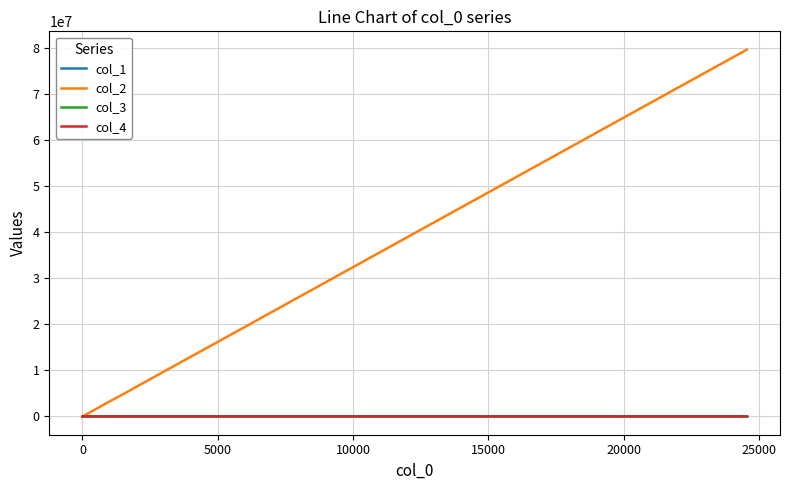

At how many categories does at least one series exceed 52237222?

1